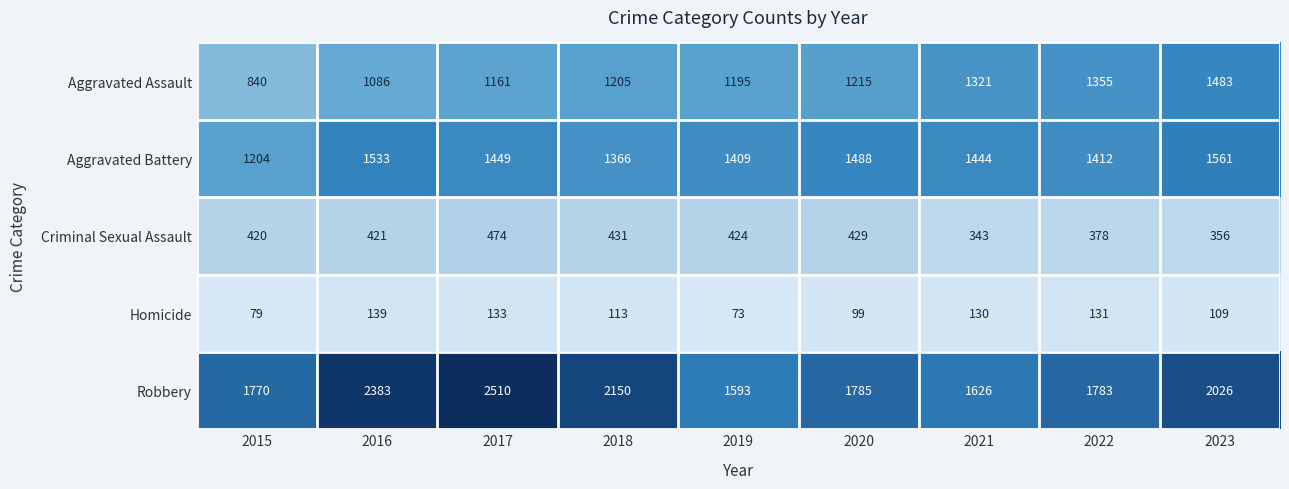

Which series has the largest range (max minus min)?

Robbery